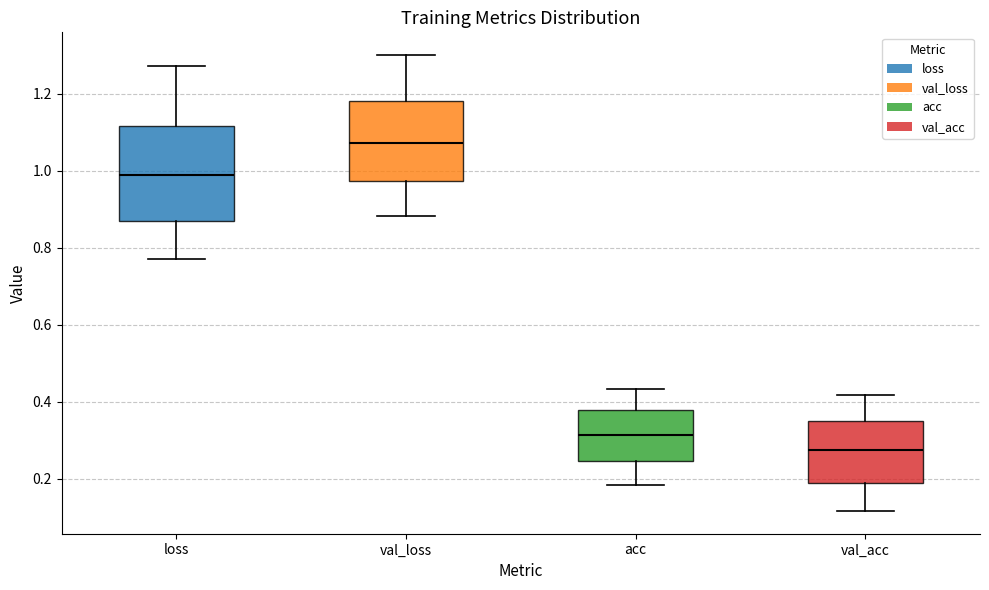

Which box's median line is the highest?

val_loss